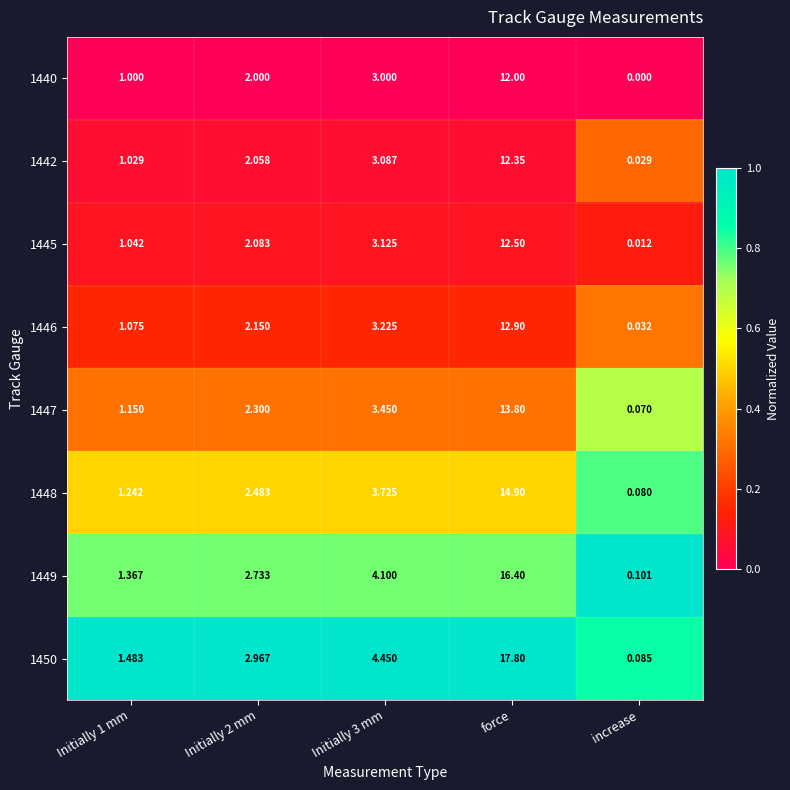

At which category is the sum across all series the highest?

force